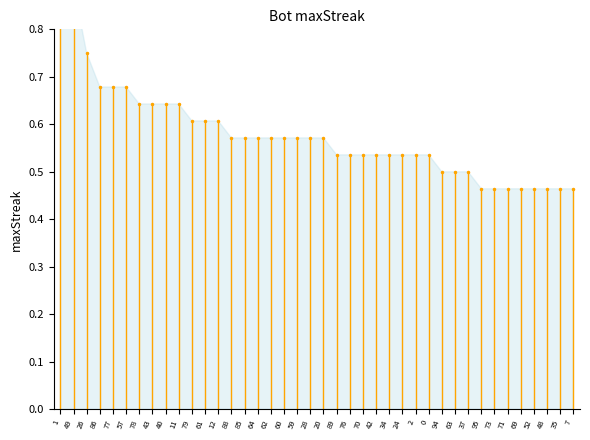

The chart shows a value of 0.2 at 78. True or false?

False